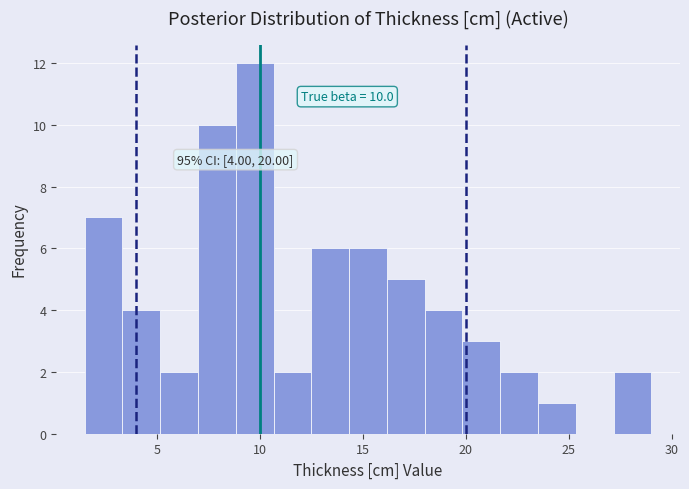

Around what value on the x-axis is the tallest bar? Give the approximate position of its centre, as read against the axis.

10.0